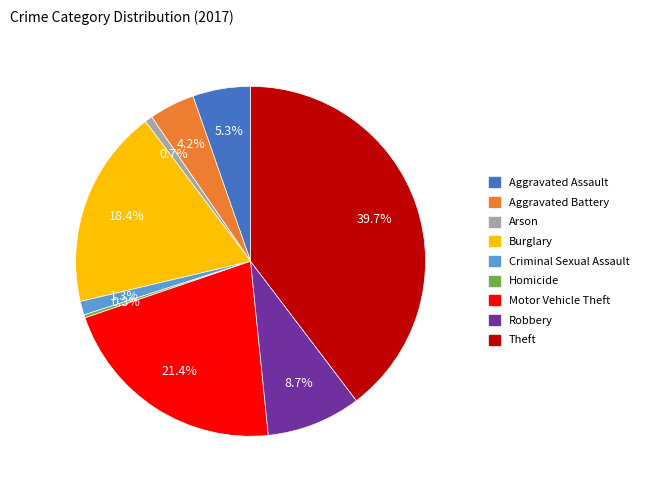

How many slices are in this pie chart?

9